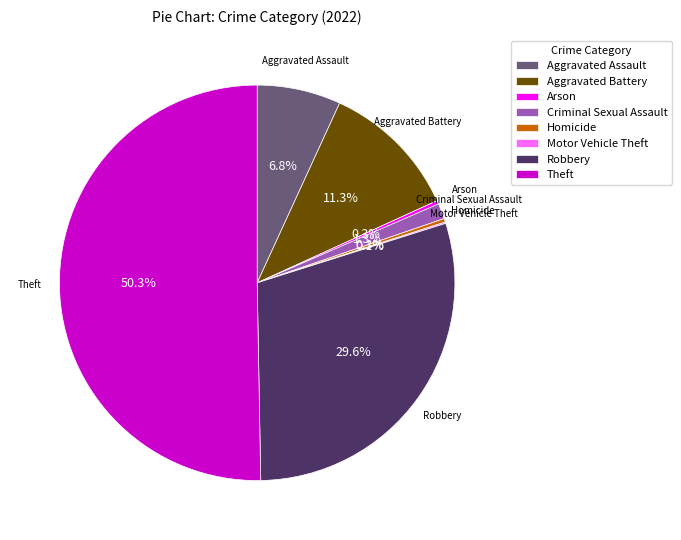

What is the largest slice in the pie chart?

Theft